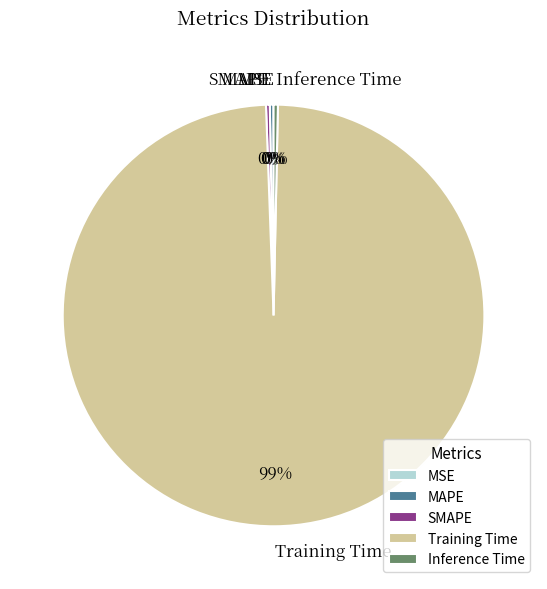

Which category has the biggest portion of the pie?

Training Time